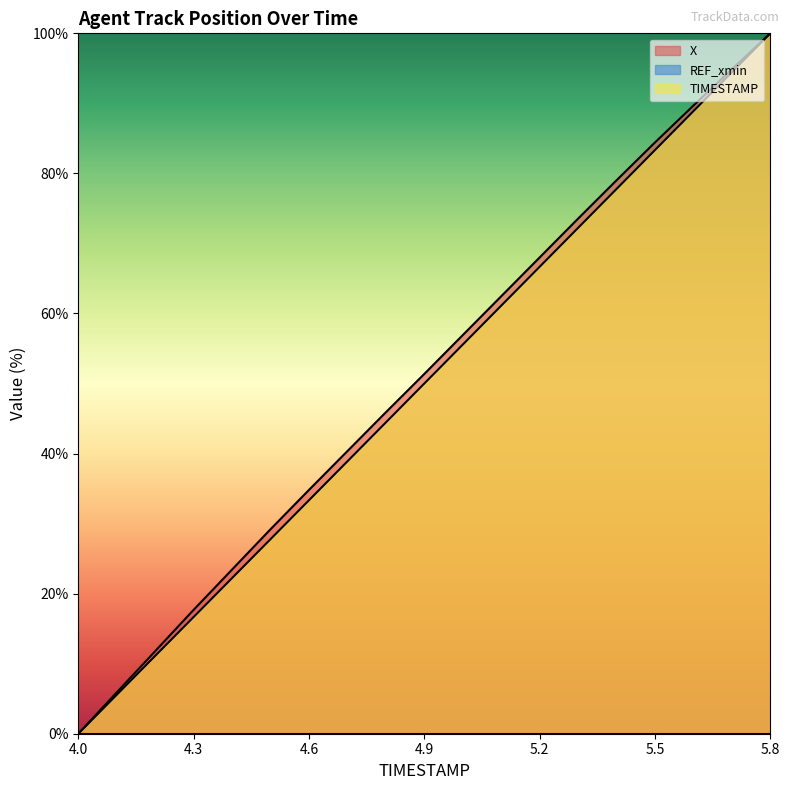

Reading left to right, transcribe all the data shown in this chart.

X: 4.0=0.0	4.1=5.9	4.2=11.8	4.3=17.7	4.4=23.4	4.5=29.2	4.6=34.8	4.7=40.4	4.8=45.9	4.9=51.4	5.0=56.9	5.1=62.5	5.2=68.0	5.3=73.5	5.4=79.0	5.5=84.4	5.6=89.7	5.7=94.9	5.8=100.0
TIMESTAMP: 4.0=0.0	4.1=5.6	4.2=11.1	4.3=16.7	4.4=22.2	4.5=27.8	4.6=33.3	4.7=38.9	4.8=44.4	4.9=50.0	5.0=55.6	5.1=61.1	5.2=66.7	5.3=72.2	5.4=77.8	5.5=83.3	5.6=88.9	5.7=94.4	5.8=100.0